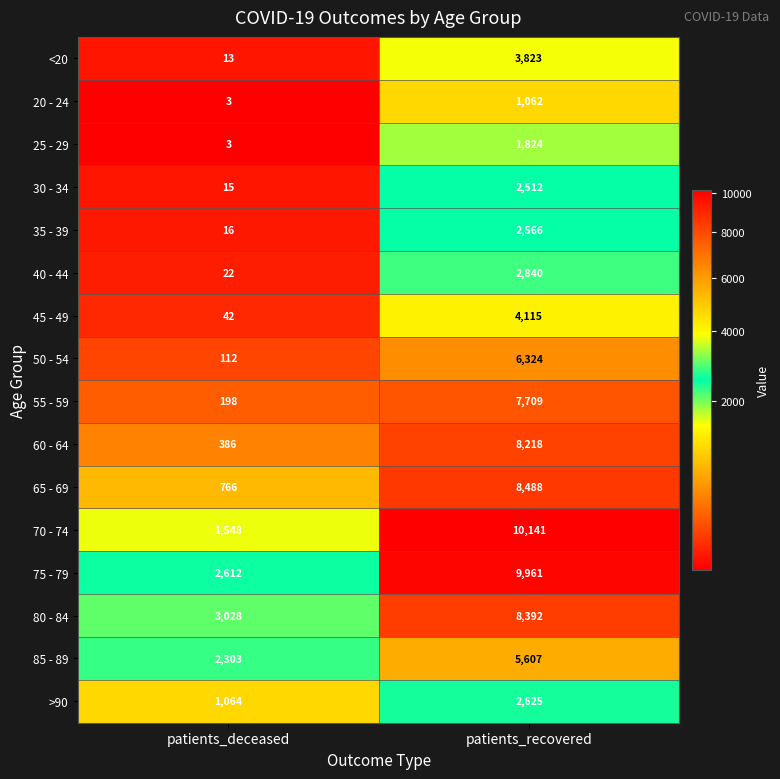

True or false: 80 - 84 has a value of 8392 at patients_recovered.

True